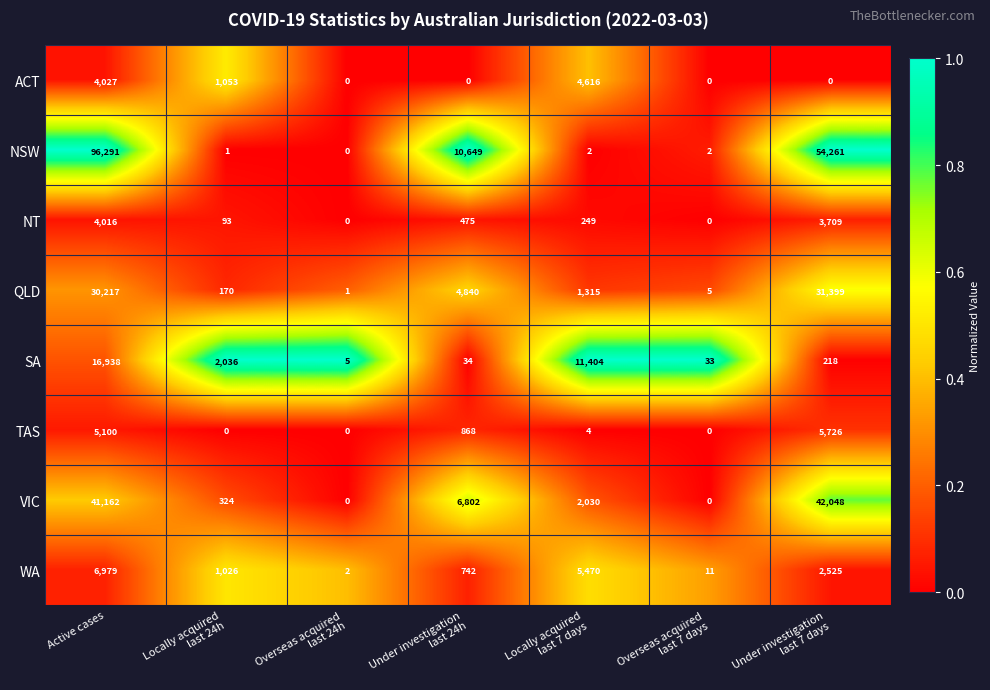

What is the average value of the NSW series?

23029